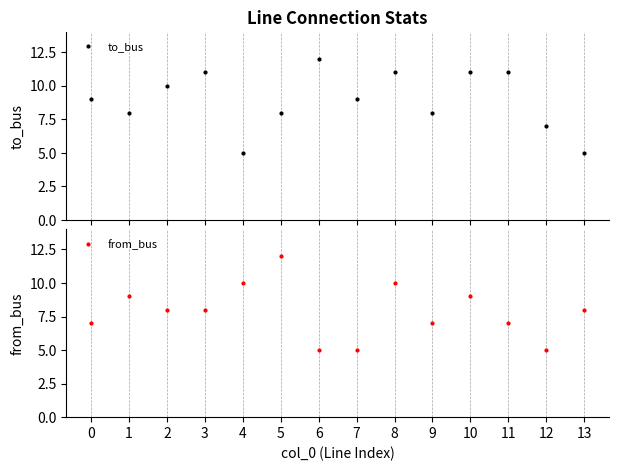

Which series has the largest total across all categories?

to_bus